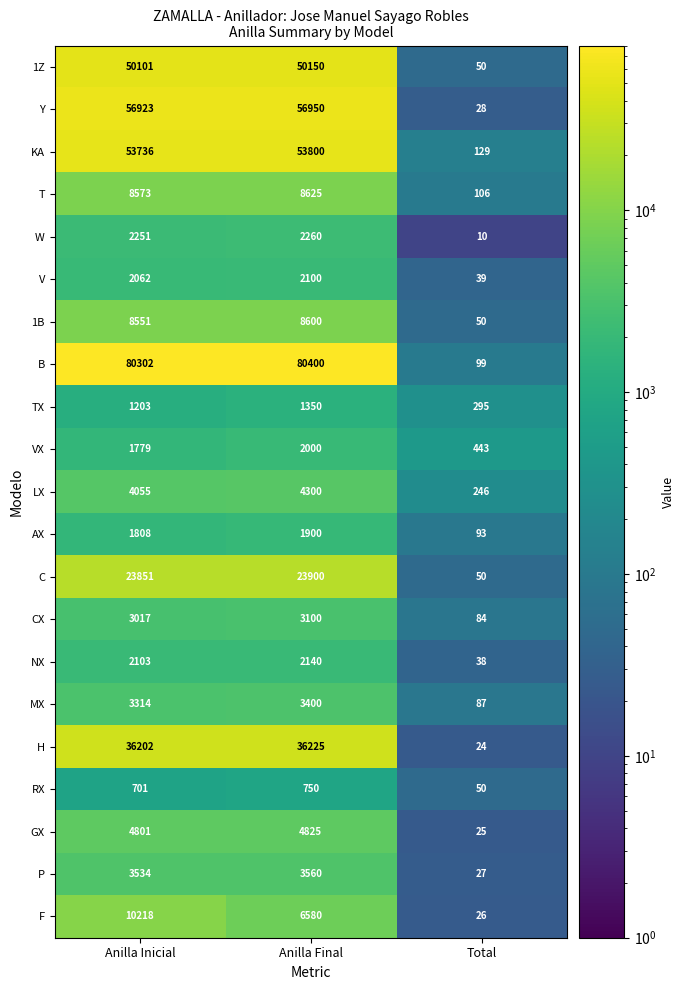

At which category is the sum across all series the highest?

Anilla Inicial